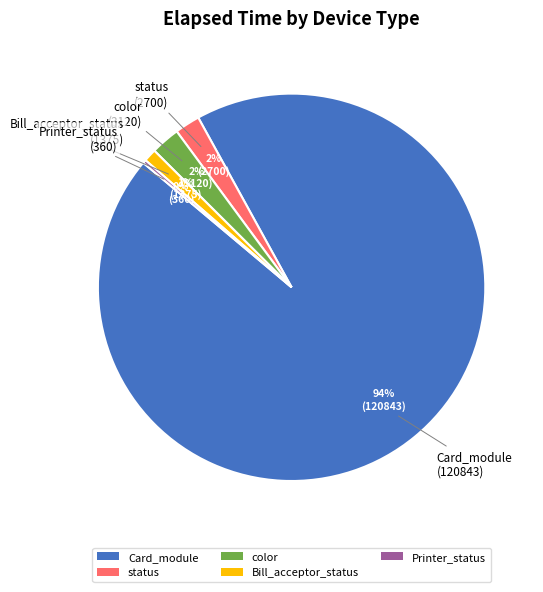

True or false: Card_module accounts for 94% of the total.

True